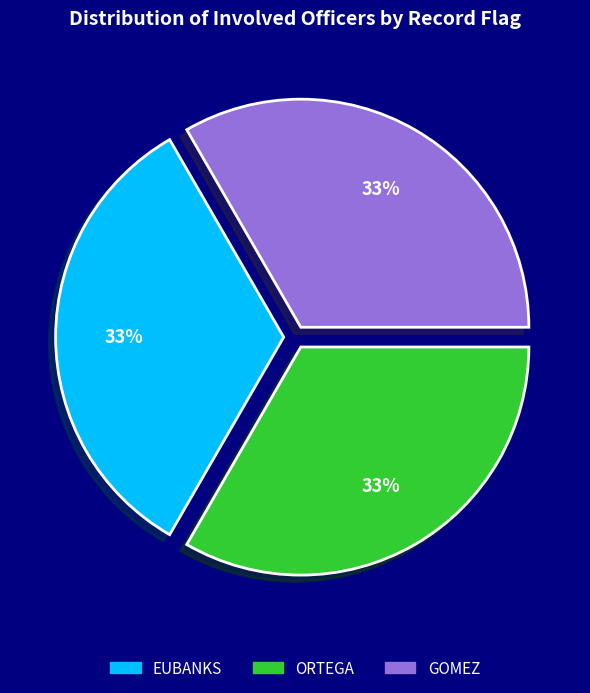

The ORTEGA slice represents 33% of the pie. True or false?

True